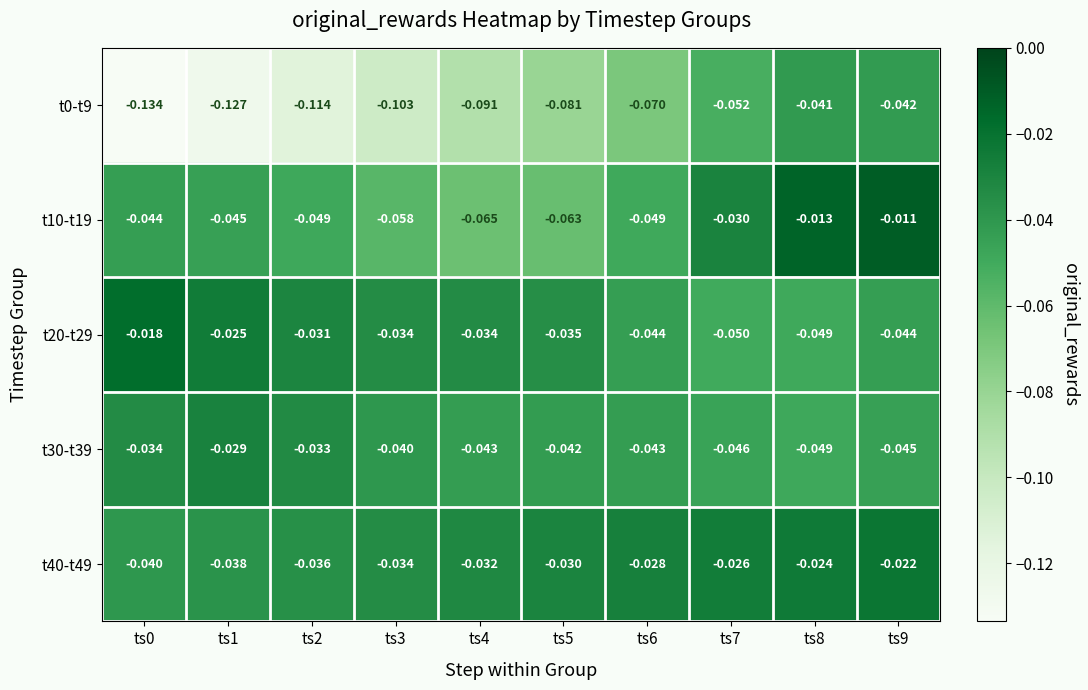

Is the value of t30-t39 at ts9 greater than the value of t0-t9 at ts0?

Yes